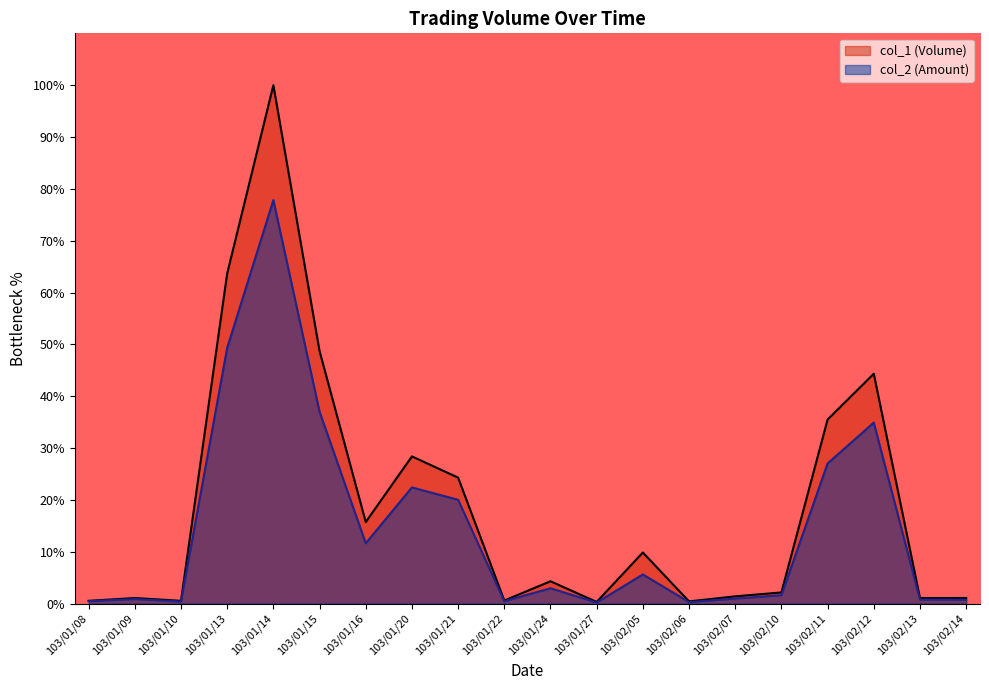

At which category is the sum across all series the highest?

103/01/14